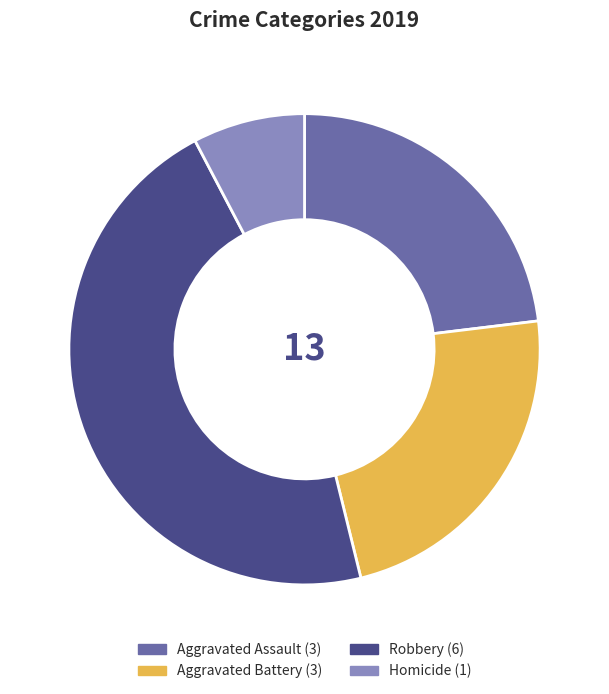

Between Robbery and Aggravated Battery, which is larger?

Robbery